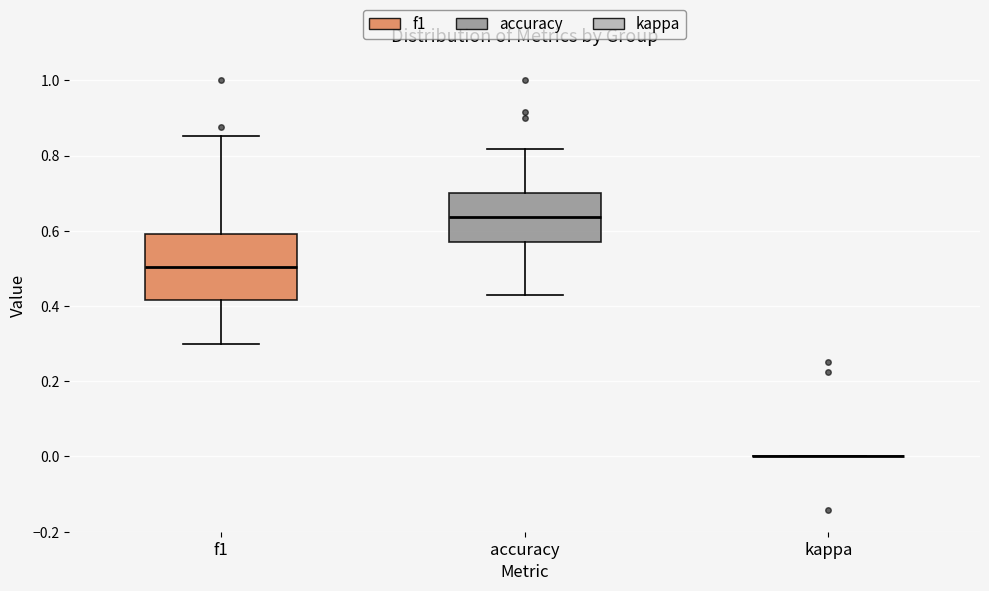

Reading left to right, read every box against the y-axis: the position of its median line, the range the box covers, and the ends of its whiskers. The values are not printed on the chart, so give them approximately, as read against the axis.

f1: median 0.50, box 0.42 to 0.60, whiskers 0.30 to 0.86
accuracy: median 0.64, box 0.58 to 0.70, whiskers 0.42 to 0.82
kappa: box collapsed to a line at 0.00, whiskers 0.00 to 0.00